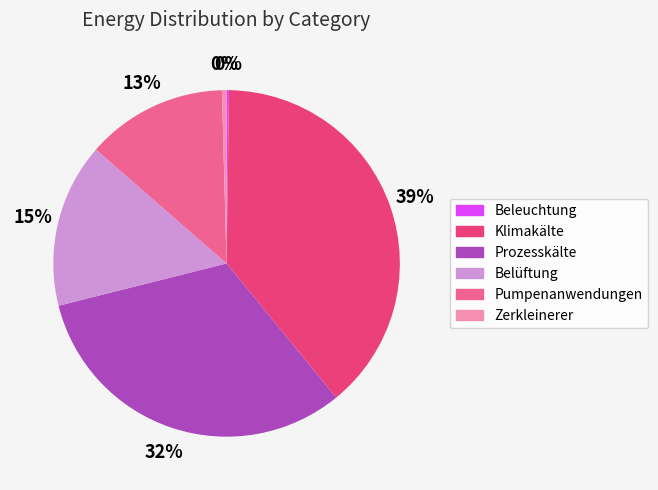

Is the sum of Klimakälte and Belüftung greater than half?

Yes